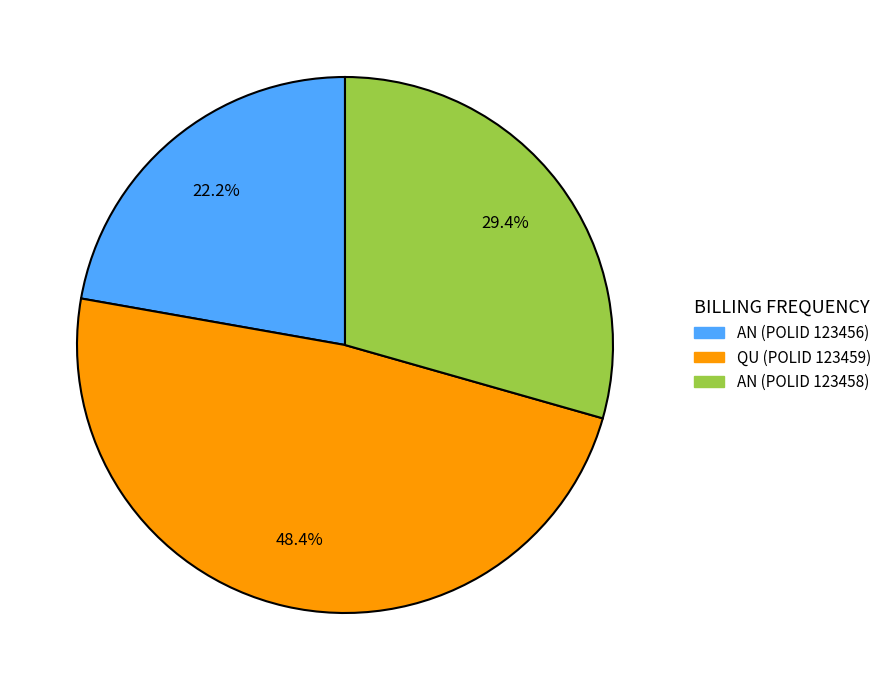

Is there any slice that represents more than half of the pie?

No